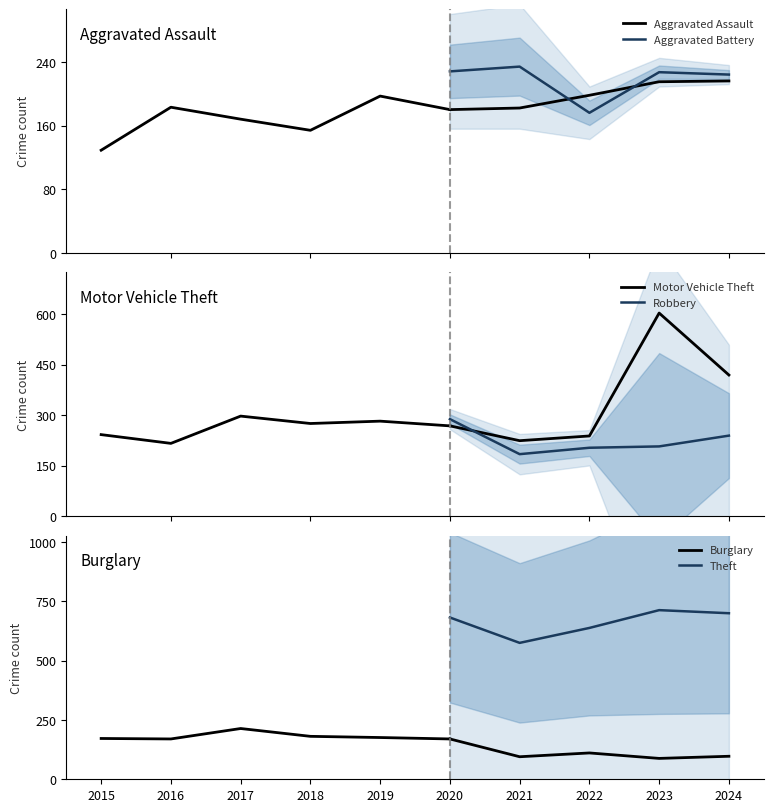

True or false: Burglary and Robbery cross at least once.

False